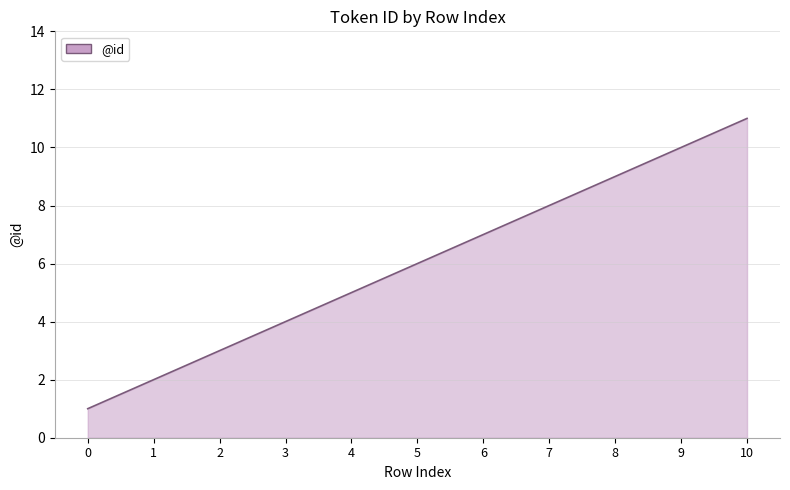

Count the values in the range 3 to 9.

7